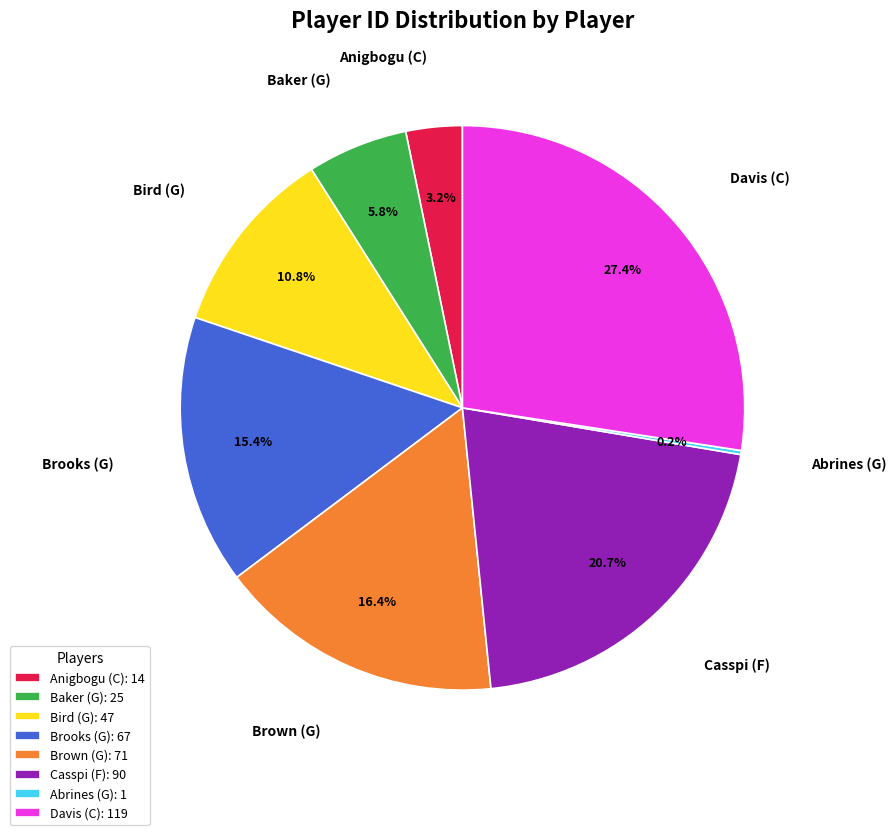

Which category has the biggest portion of the pie?

Davis (C)